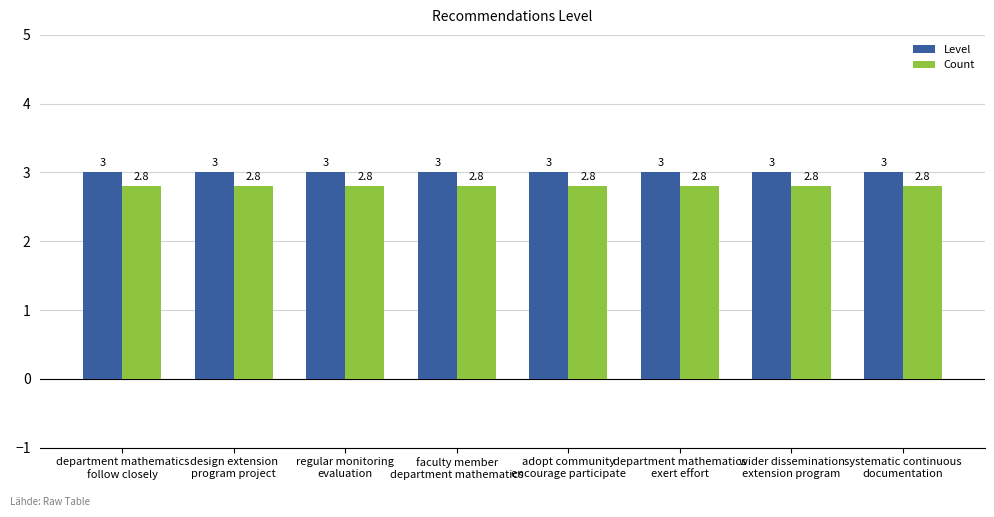

Reading left to right, list all the values displayed in this chart.

Level: department mathematics
follow closely=3.0	design extension
program project=3.0	regular monitoring
evaluation=3.0	faculty member
department mathematics=3.0	adopt community
encourage participate=3.0	department mathematics
exert effort=3.0	wider dissemination
extension program=3.0	systematic continuous
documentation=3.0
Count: department mathematics
follow closely=2.8	design extension
program project=2.8	regular monitoring
evaluation=2.8	faculty member
department mathematics=2.8	adopt community
encourage participate=2.8	department mathematics
exert effort=2.8	wider dissemination
extension program=2.8	systematic continuous
documentation=2.8